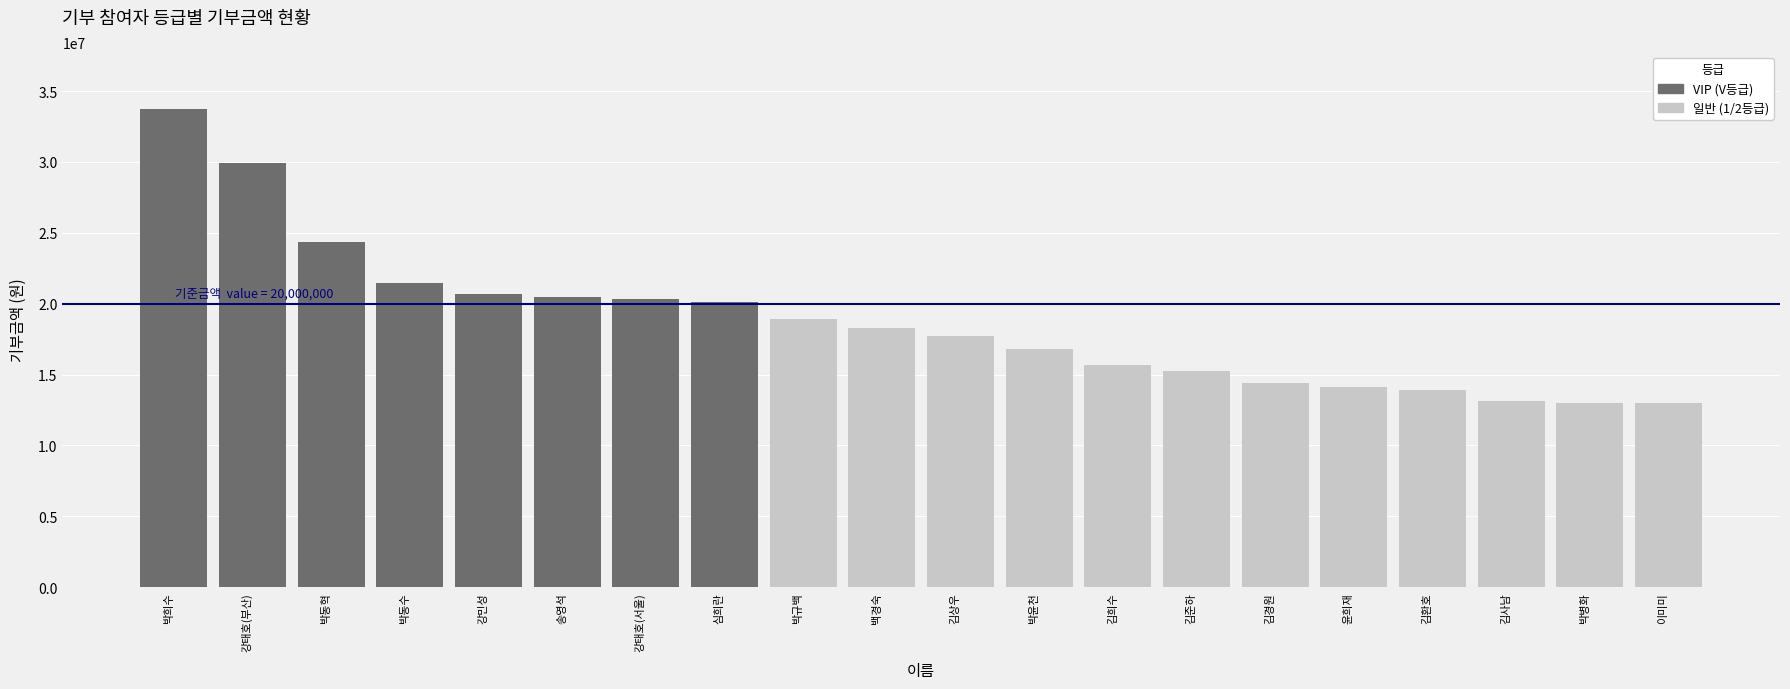

What is the change in value from 박윤천 to 김준하?

-1578750